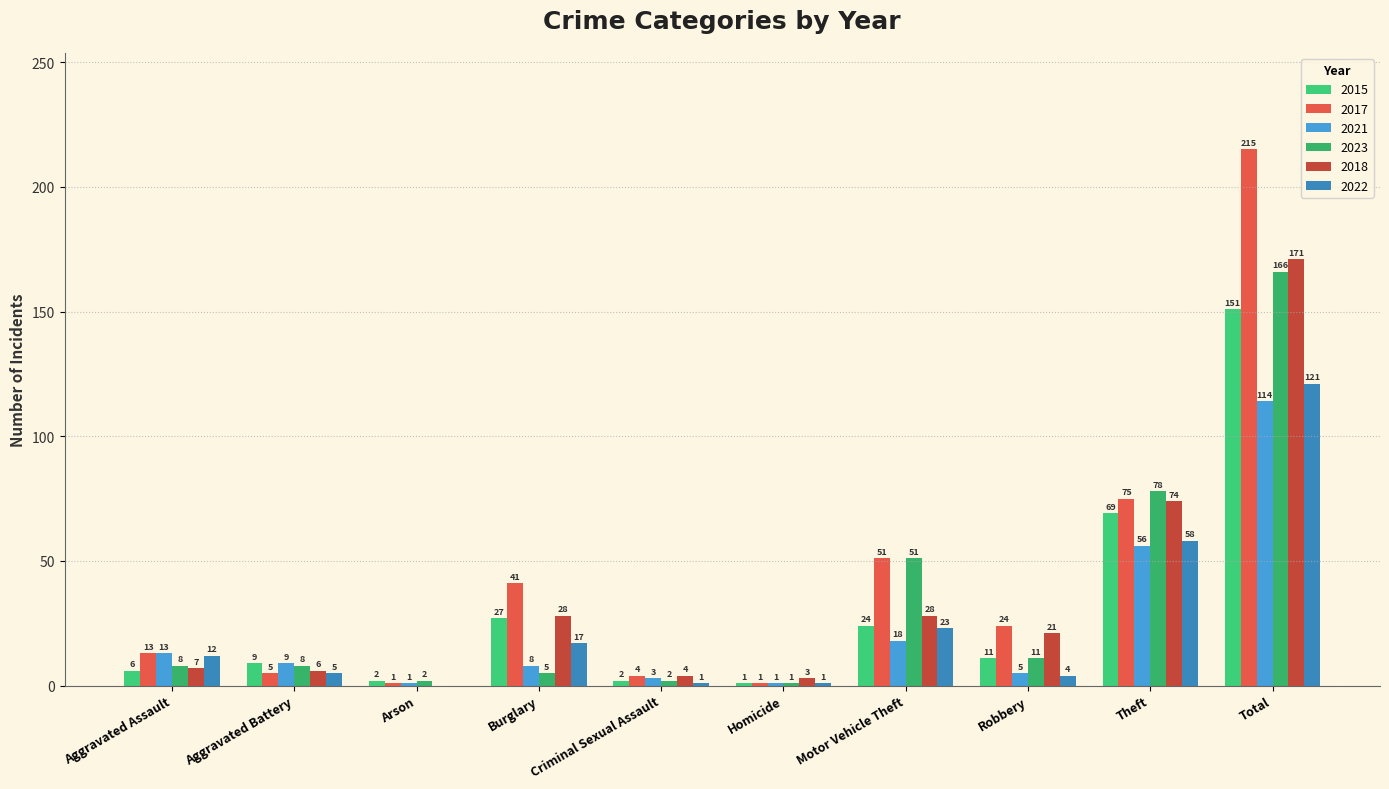

True or false: 2022 has a value of 23 at Motor Vehicle Theft.

True